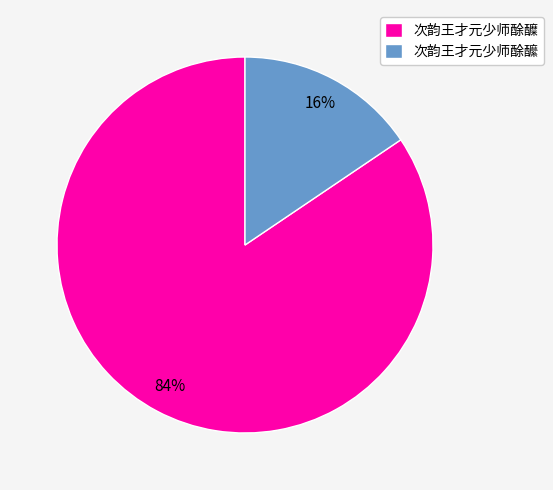

How many segments does this pie chart have?

2